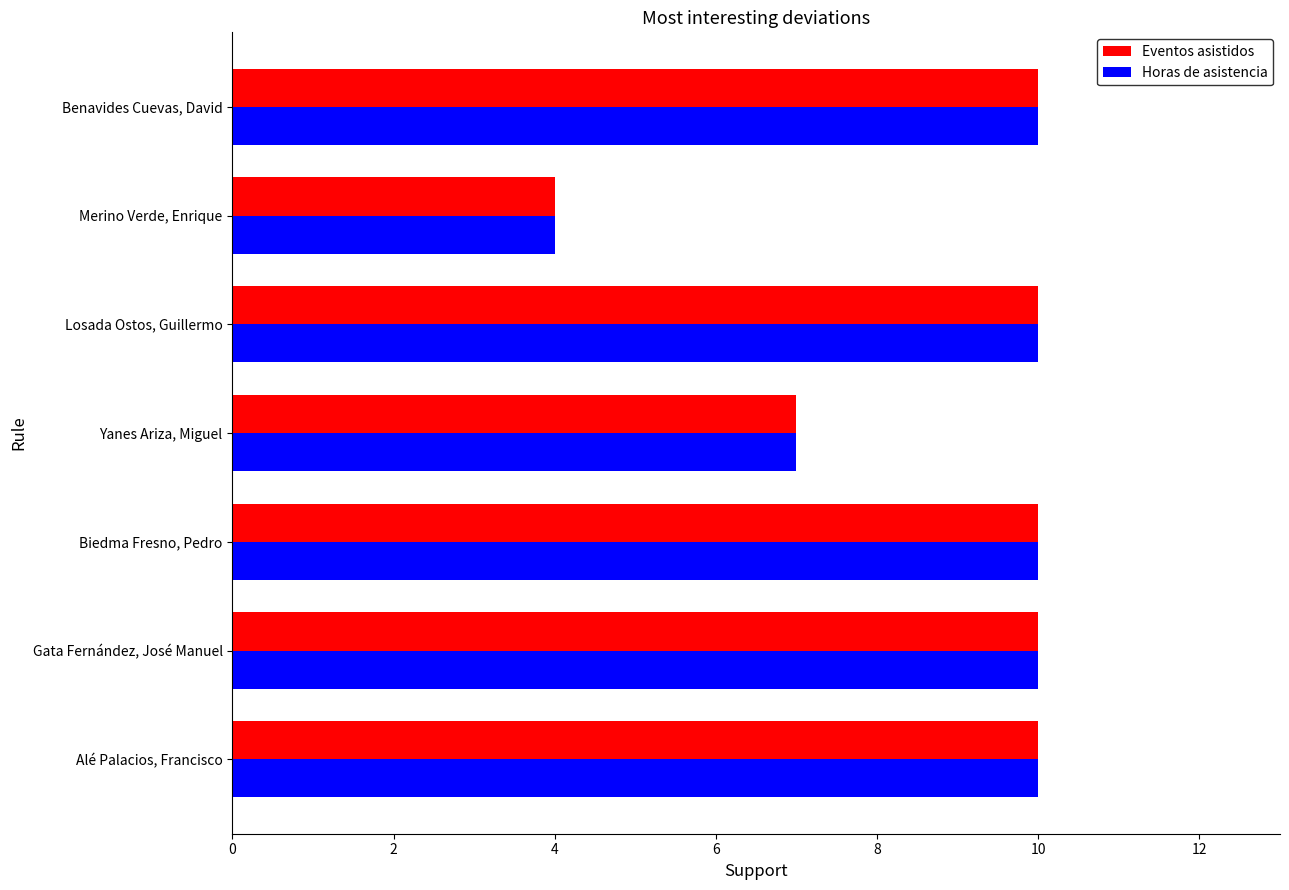

Read the Horas de asistencia value at Yanes Ariza, Miguel.

7